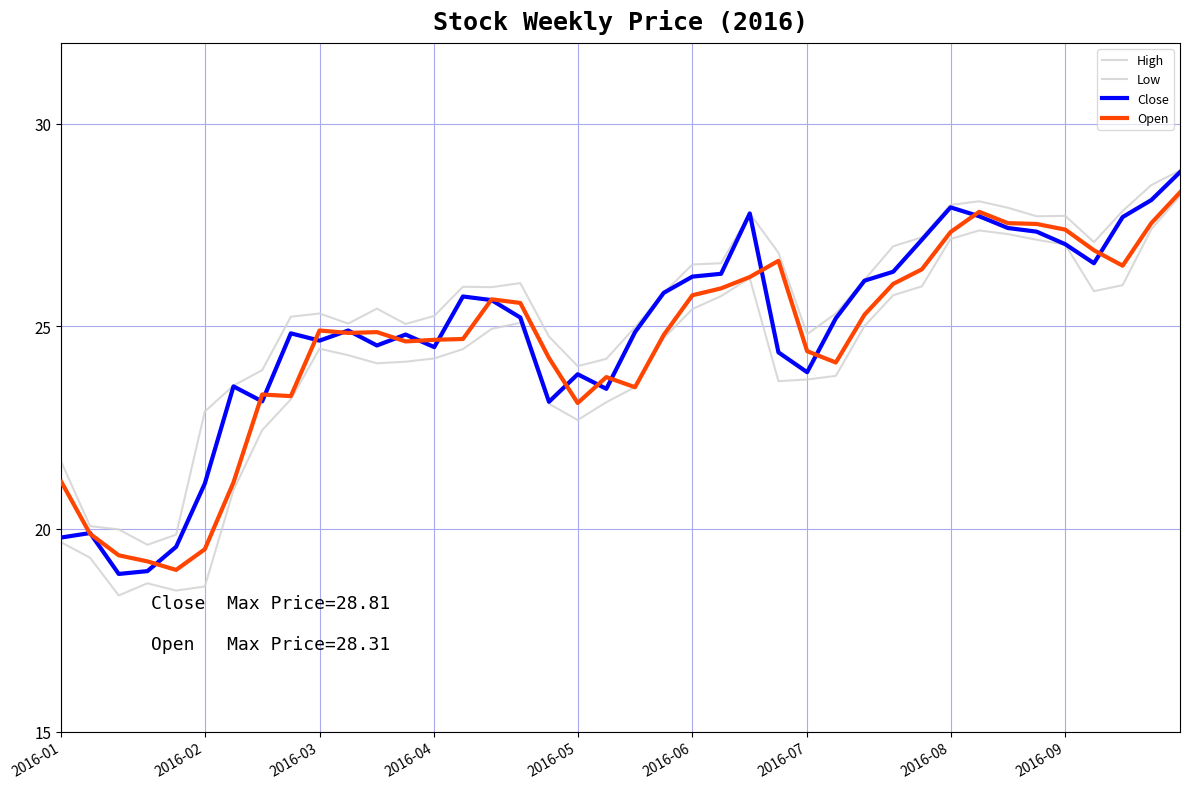

At which category does High reach its first local peak?

9